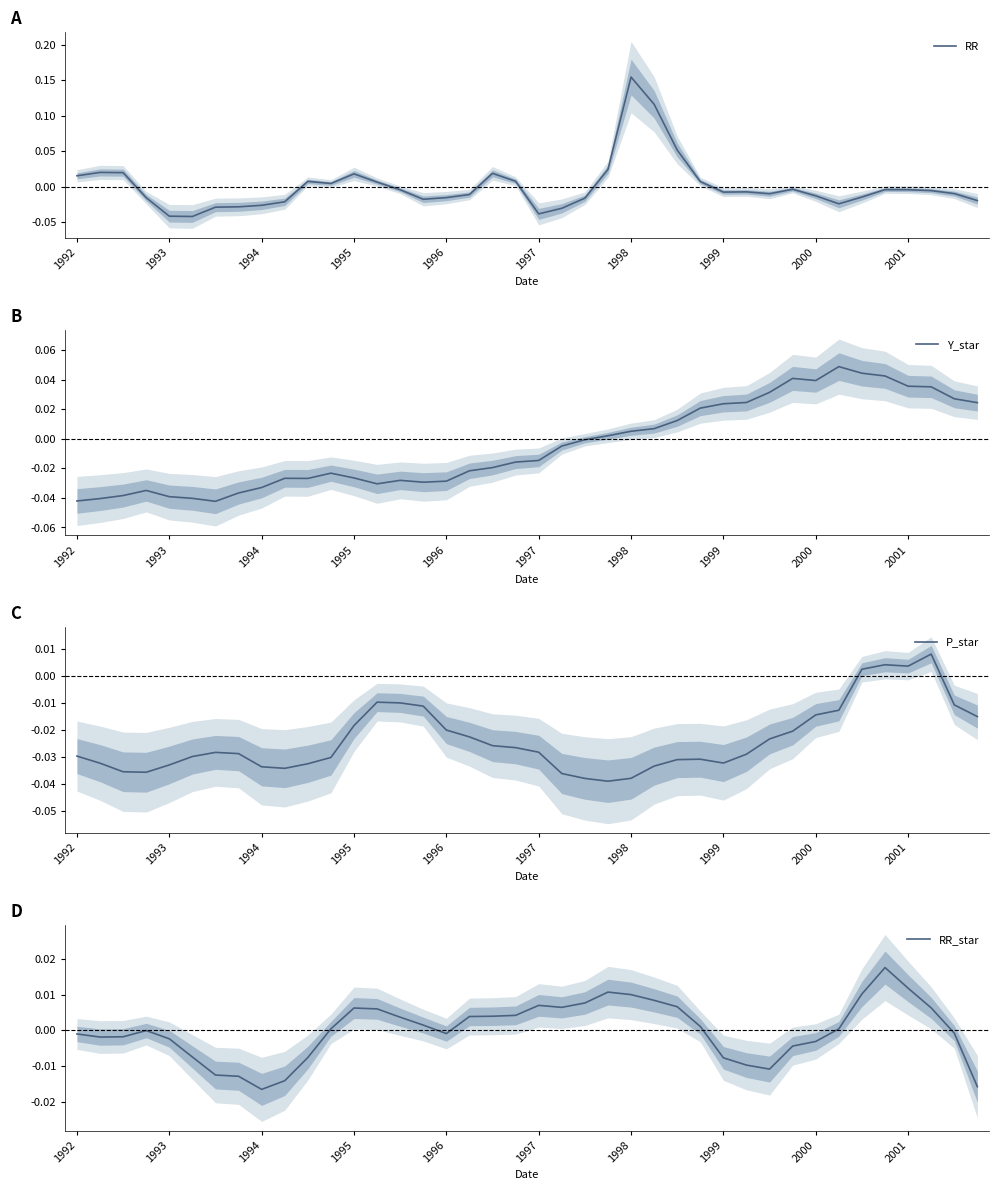

Where does the RR series first go above 0?

1992